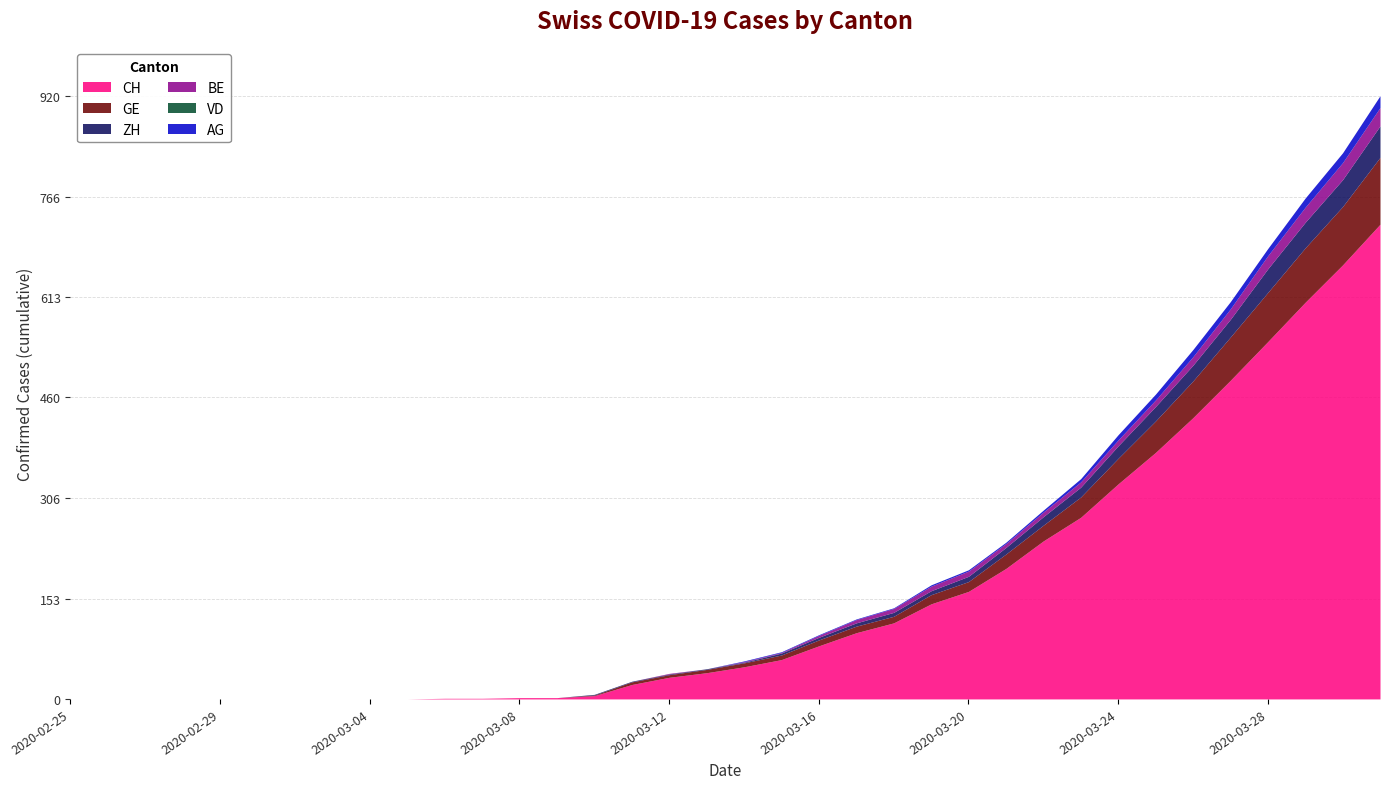

What is the label of the 7th point from the left?

2020-03-02